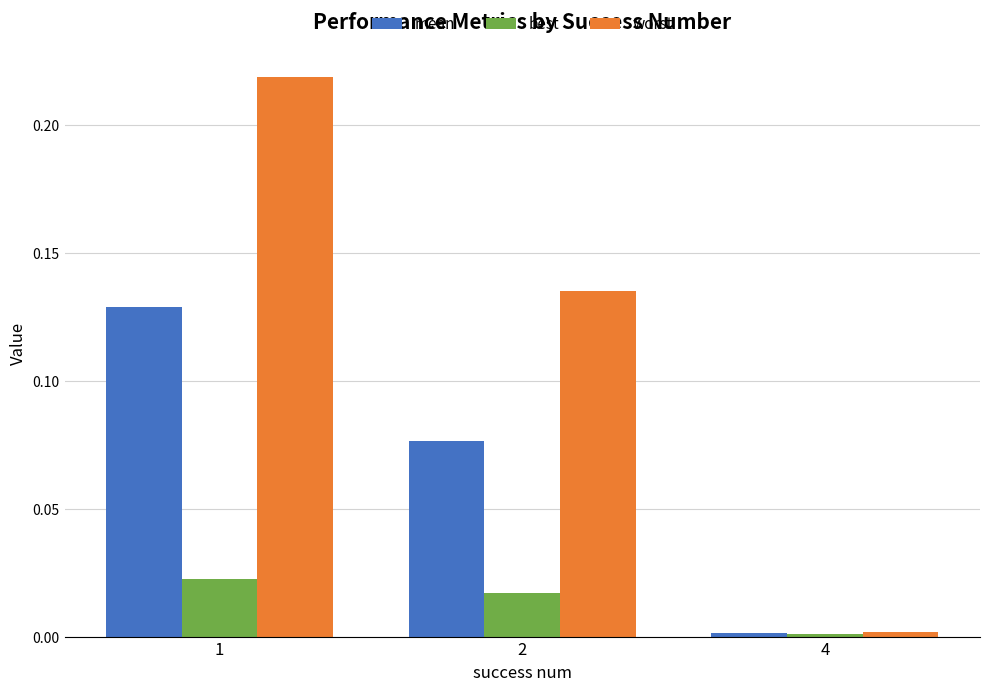

Rank the series at 1 from lowest to highest value.

best, mean, worst